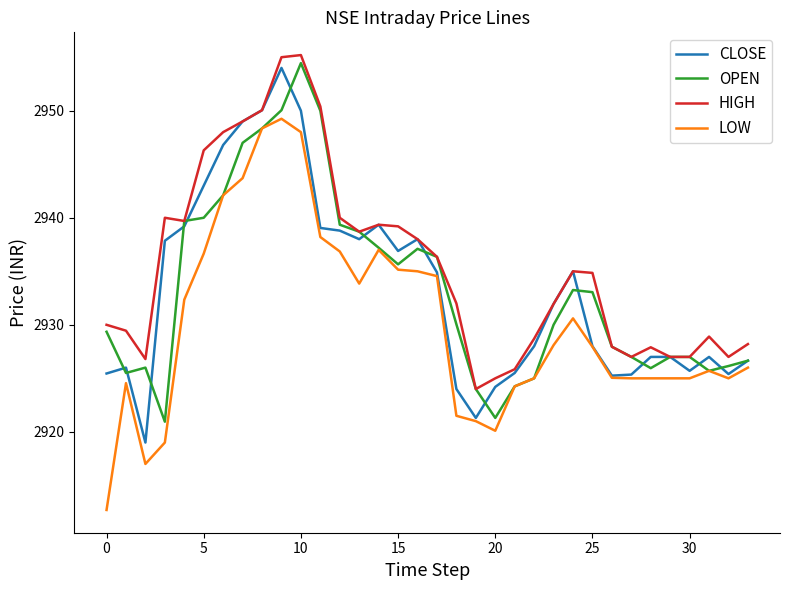

Which series has the largest total across all categories?

HIGH